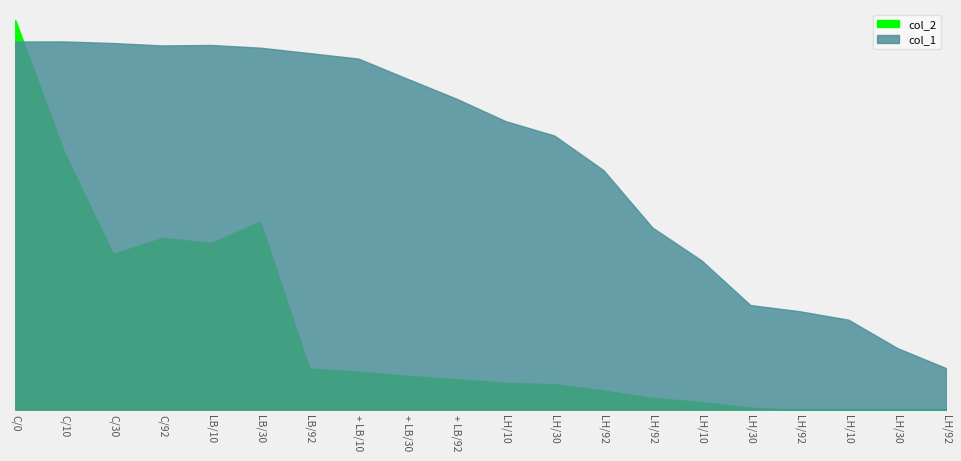

What is the difference between the col_2 values at LH/30 and LH/30?

5.8